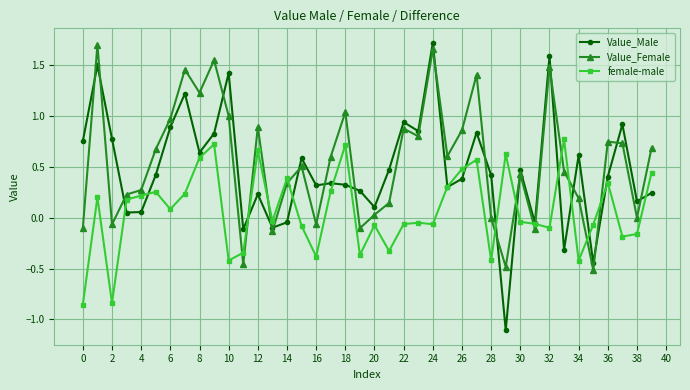

Which series ends up on top after the final intersection of Value_Female and Value_Male?

Value_Female